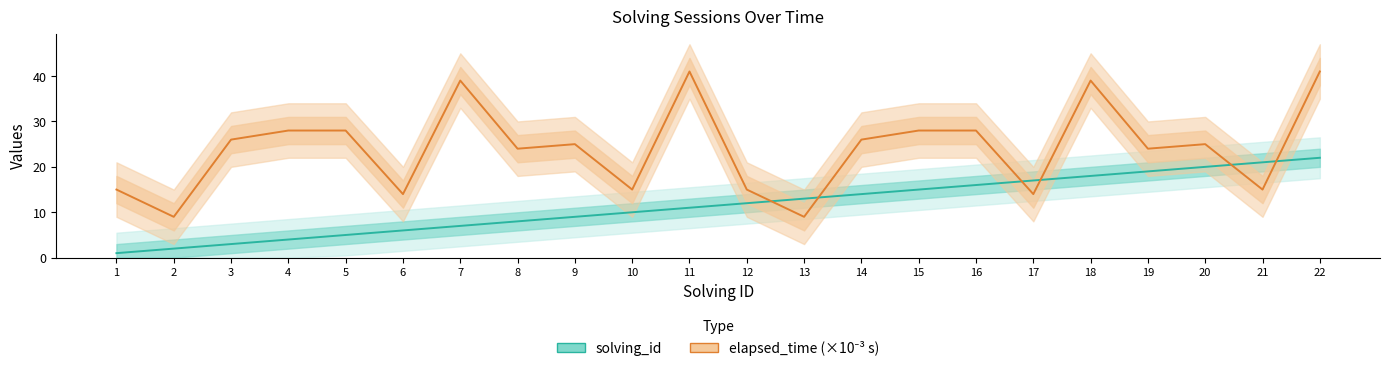

What is the value of the elapsed_time (×10⁻³ s) point at the 5th from the left?

28